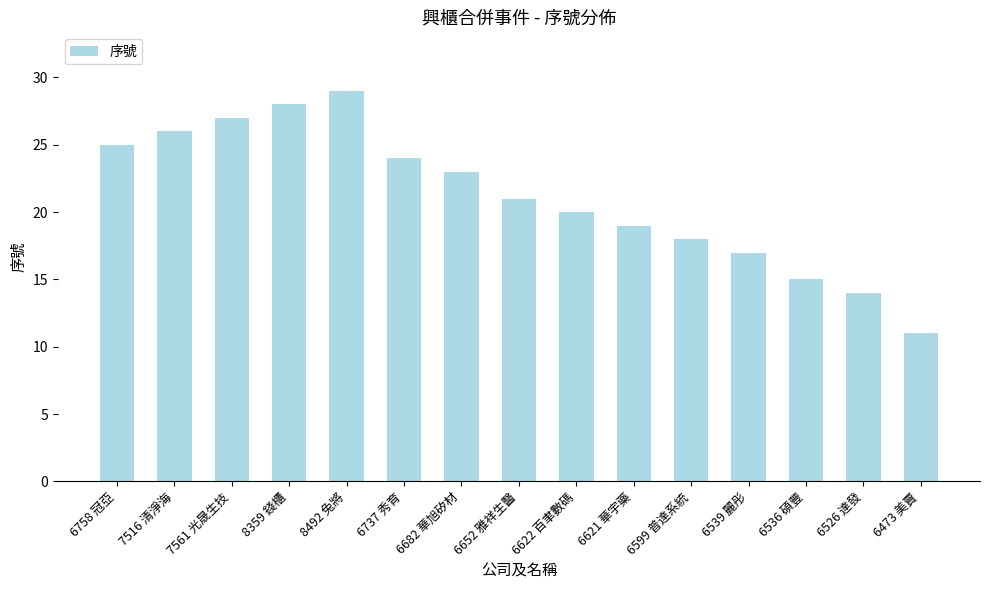

What is the maximum value shown in the chart?

29